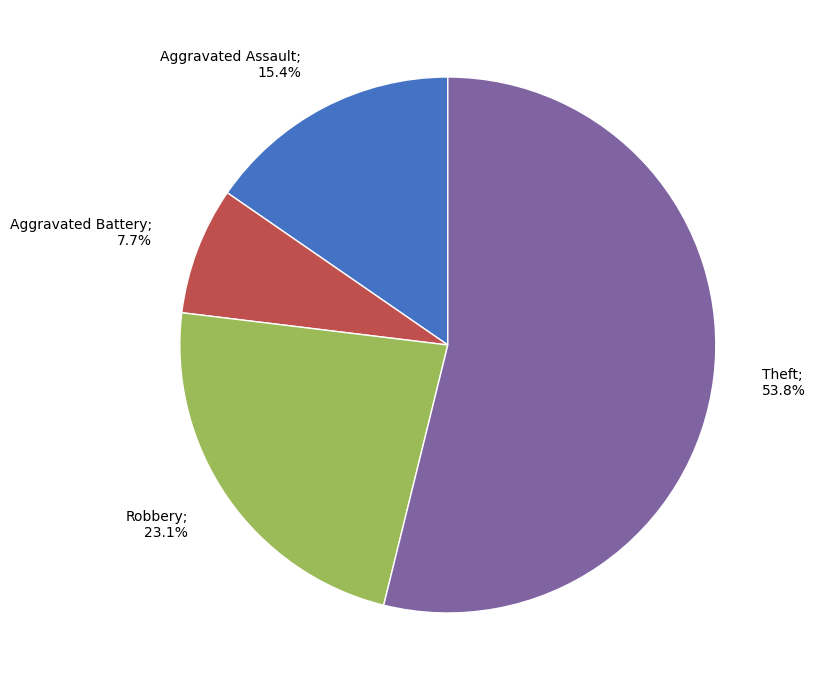

How many segments does this pie chart have?

4